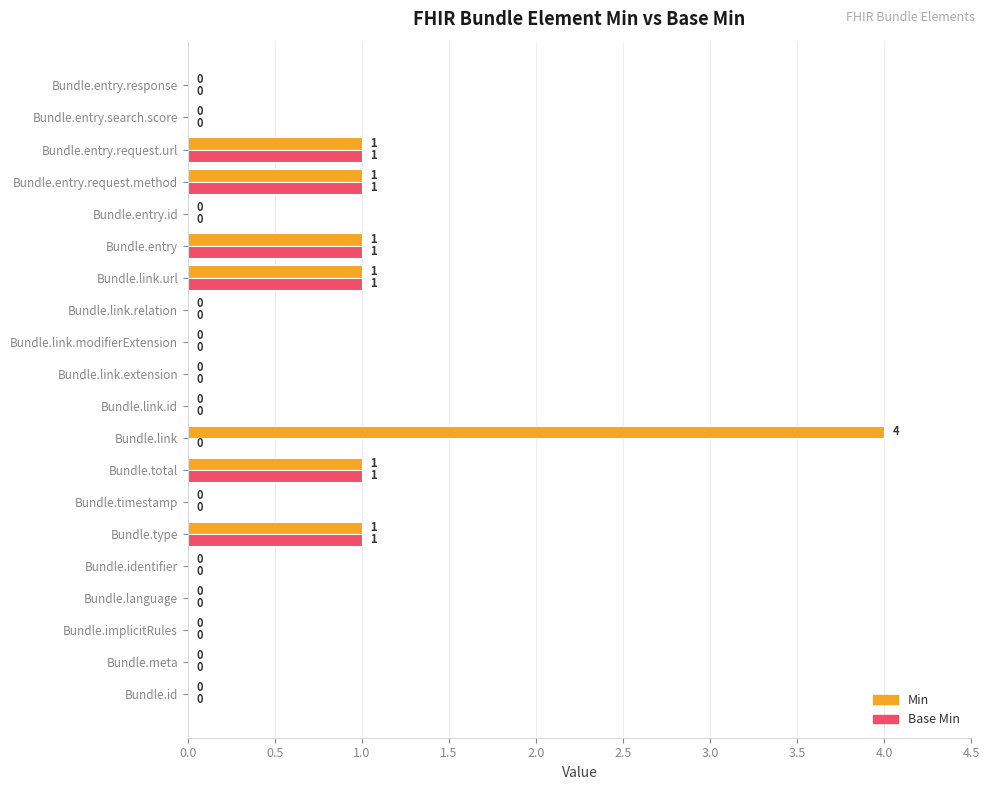

At which category is the sum across all series the highest?

Bundle.link